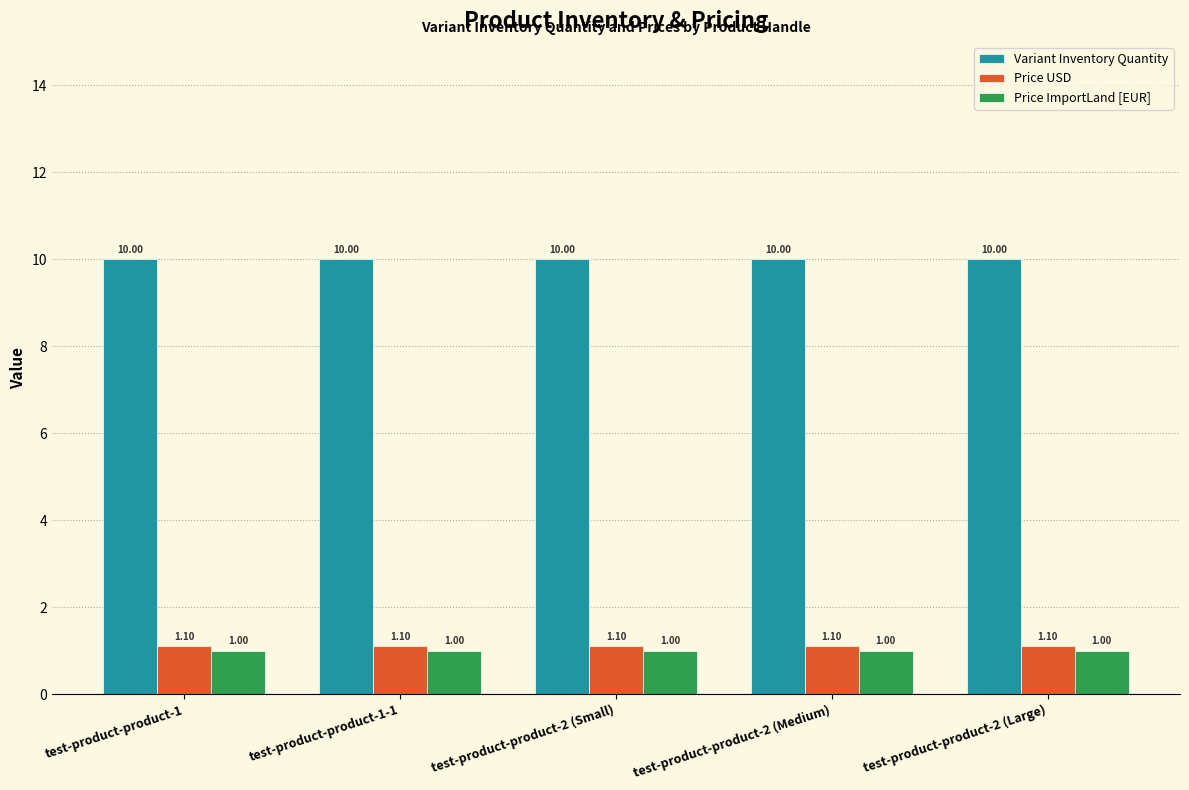

Rank the series at test-product-product-1-1 from lowest to highest value.

Price ImportLand [EUR], Price USD, Variant Inventory Quantity